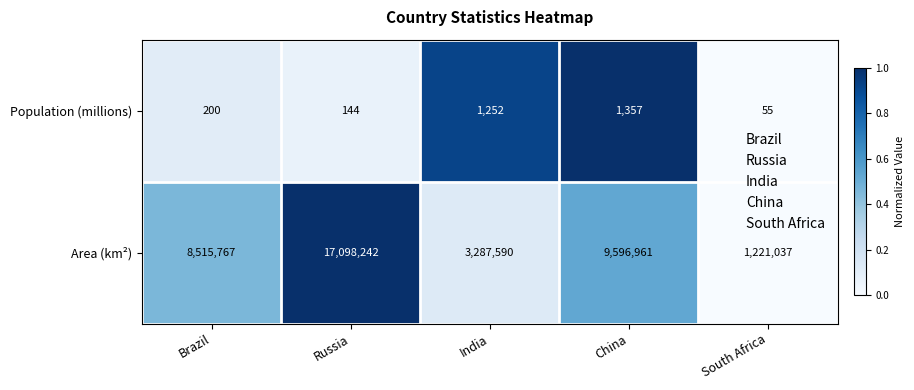

Rank the series by their average value, from lowest to highest.

Population (millions), Area (km²)